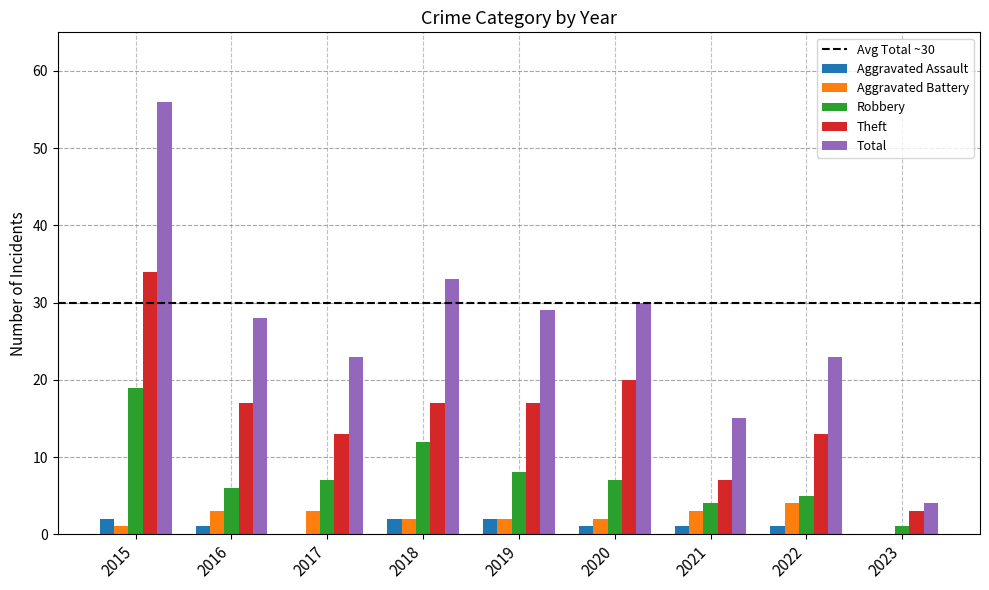

How many series are shown in this chart?

5